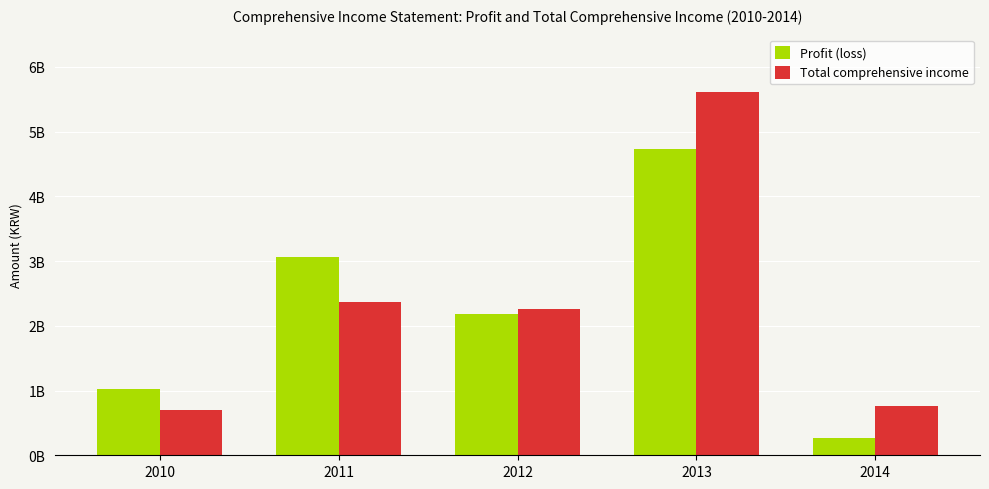

What is the minimum value shown in the chart?

271759934